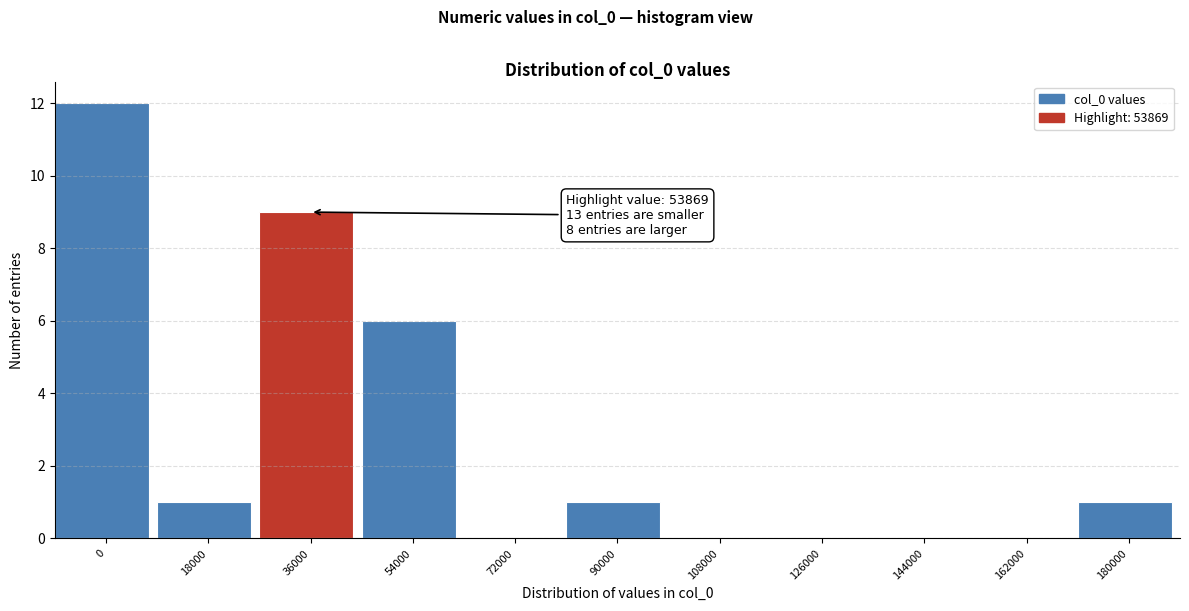

Reading left to right, transcribe all the data shown in this chart.

0=12	18000=1	36000=9	54000=6	72000=0	90000=1	108000=0	126000=0	144000=0	162000=0	180000=1